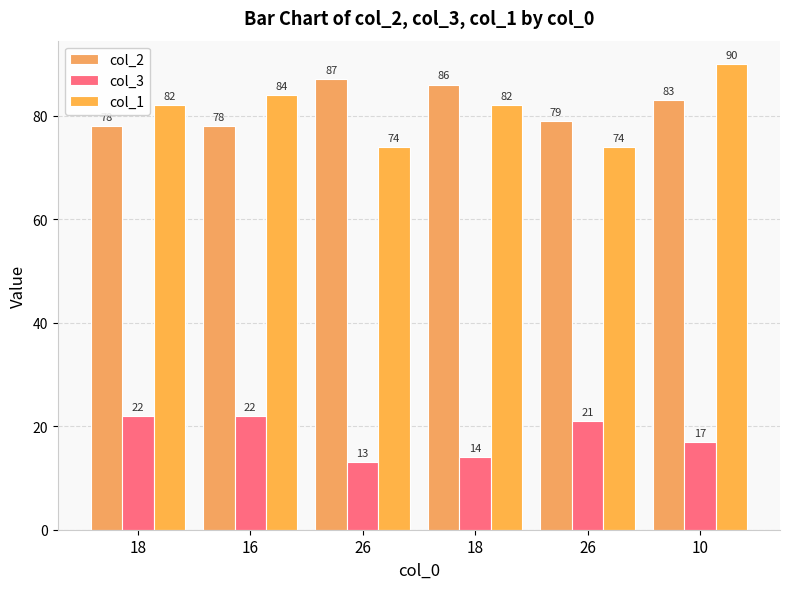

Is the value of col_2 at 10 greater than the value of col_3 at 18?

Yes